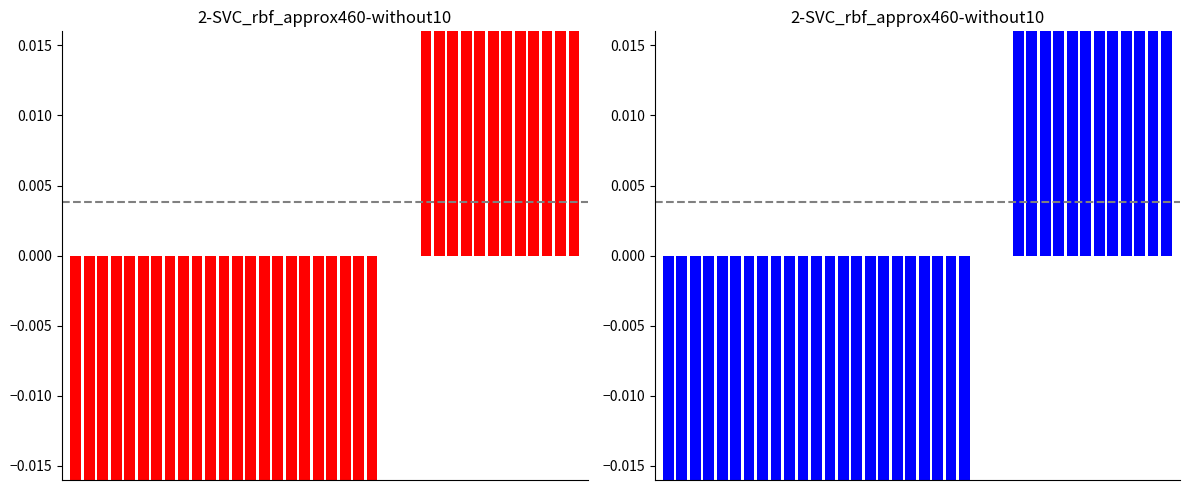

What is the sum of the values at 1 and 26?

-0.9